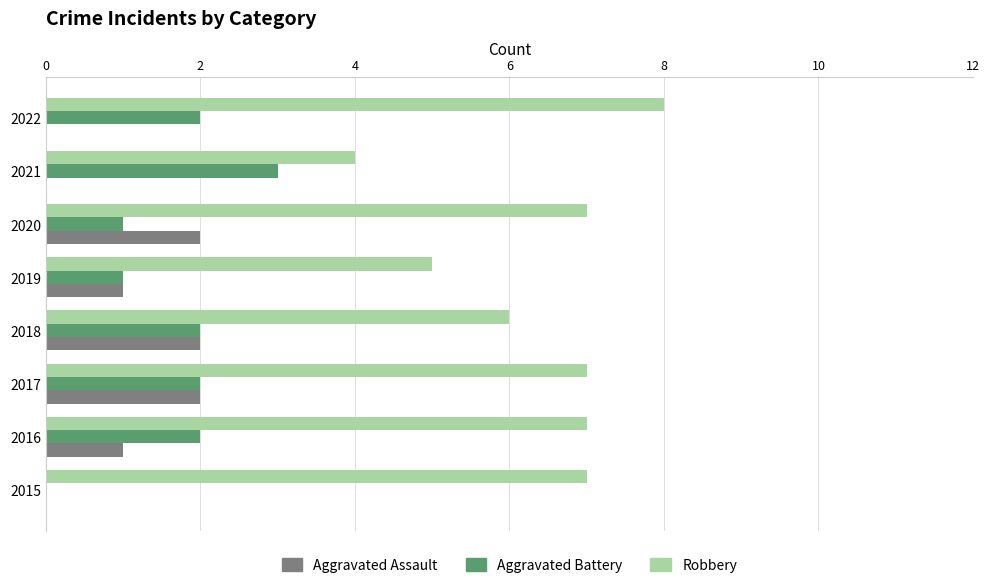

What is the sum of all Robbery values?

51